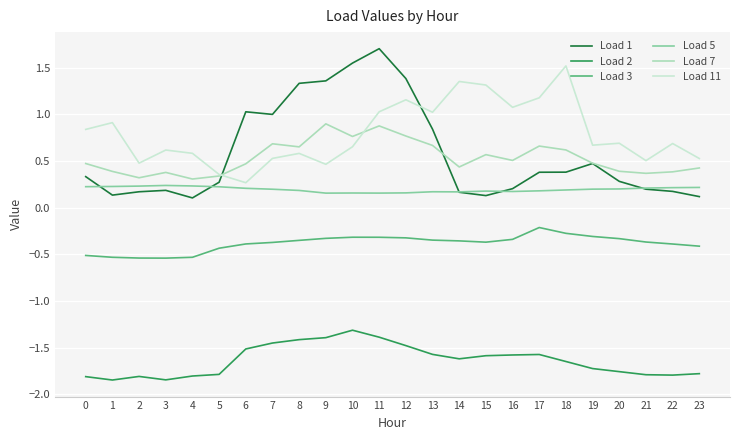

Rank the series by their maximum value, from lowest to highest.

Load 2, Load 3, Load 5, Load 7, Load 11, Load 1